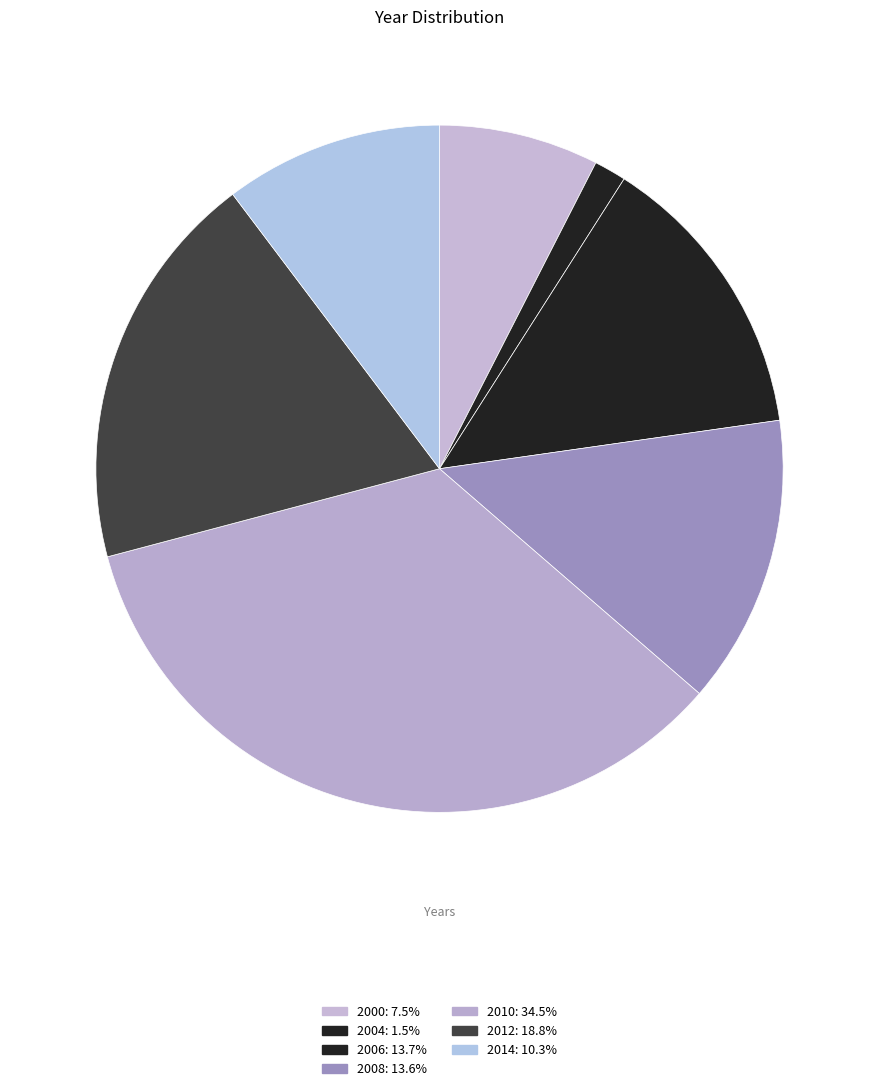

The 2006 slice represents 14% of the pie. True or false?

True